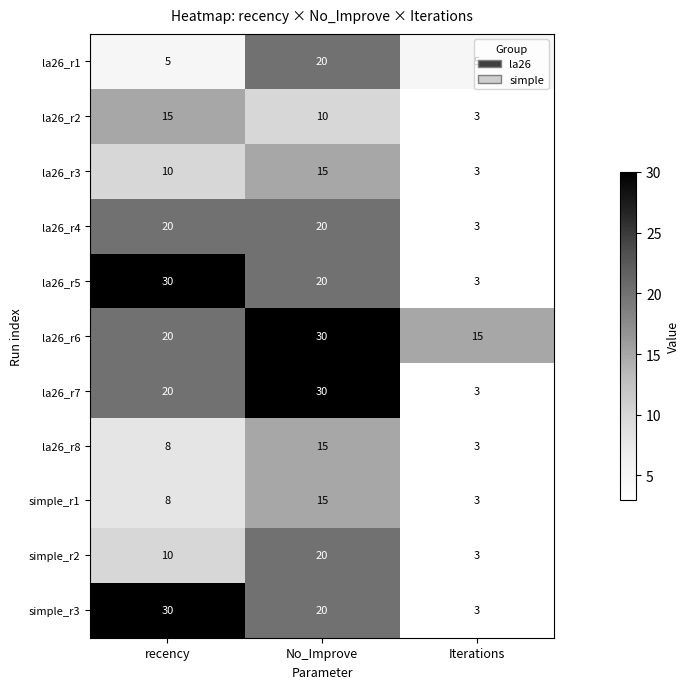

What is the difference between the la26_r5 values at Iterations and No_Improve?

17